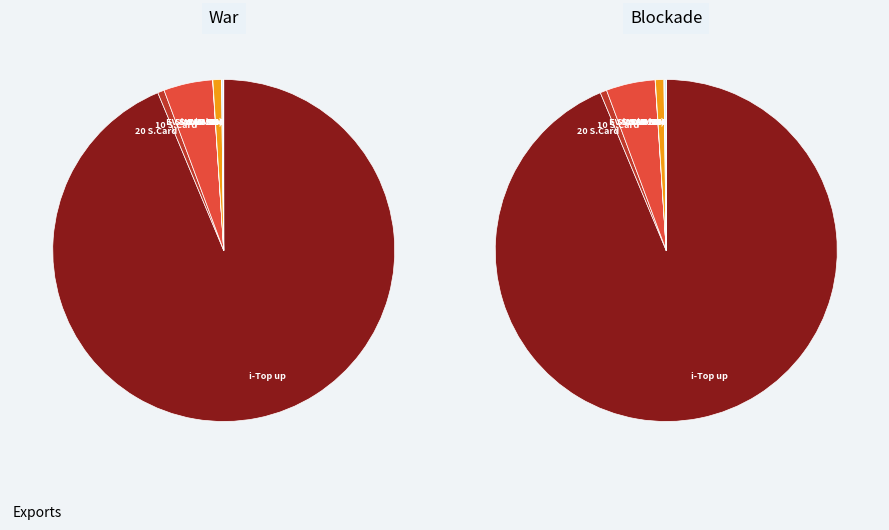

Count the number of slices in the pie.

9